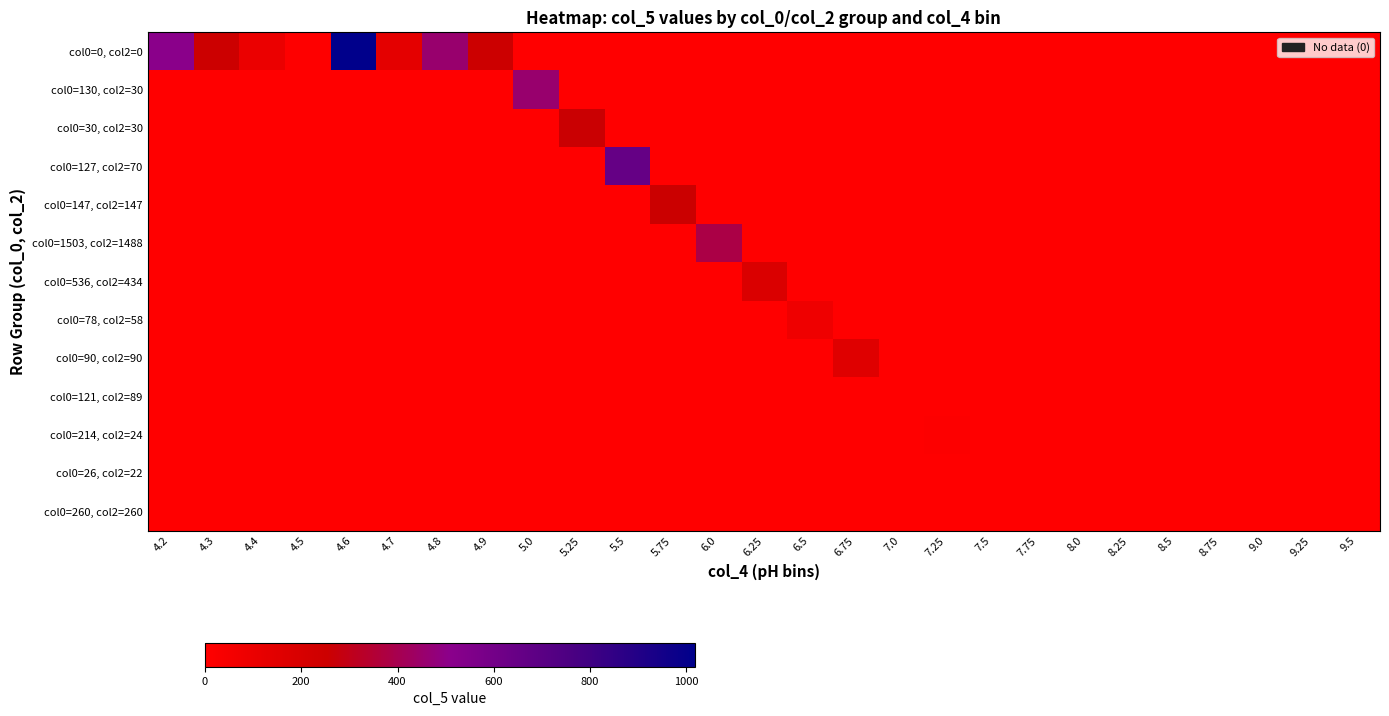

Reading right to left, transcribe all the data shown in this chart.

row_0: 0	0	0	0	0	0	0	0	0	0	0	0	0	0	0	0	0	0	0	252	455	135	1018	5	100	254	510
row_1: 0	0	0	0	0	0	0	0	0	0	0	0	0	0	0	0	0	0	455	0	0	0	0	0	0	0	0
row_2: 0	0	0	0	0	0	0	0	0	0	0	0	0	0	0	0	0	260	0	0	0	0	0	0	0	0	0
row_3: 0	0	0	0	0	0	0	0	0	0	0	0	0	0	0	0	658	0	0	0	0	0	0	0	0	0	0
row_4: 0	0	0	0	0	0	0	0	0	0	0	0	0	0	0	258	0	0	0	0	0	0	0	0	0	0	0
row_5: 0	0	0	0	0	0	0	0	0	0	0	0	0	0	385	0	0	0	0	0	0	0	0	0	0	0	0
row_6: 0	0	0	0	0	0	0	0	0	0	0	0	0	183	0	0	0	0	0	0	0	0	0	0	0	0	0
row_7: 0	0	0	0	0	0	0	0	0	0	0	0	83	0	0	0	0	0	0	0	0	0	0	0	0	0	0
row_8: 0	0	0	0	0	0	0	0	0	0	0	156	0	0	0	0	0	0	0	0	0	0	0	0	0	0	0
row_9: 0	0	0	0	0	0	0	0	0	0	0	0	0	0	0	0	0	0	0	0	0	0	0	0	0	0	0
row_10: 0	0	0	0	0	0	0	0	0	10	0	0	0	0	0	0	0	0	0	0	0	0	0	0	0	0	0
row_11: 0	0	0	0	0	0	0	0	0	0	0	0	0	0	0	0	0	0	0	0	0	0	0	0	0	0	0
row_12: 0	0	0	0	0	0	0	0	0	0	0	0	0	0	0	0	0	0	0	0	0	0	0	0	0	0	0